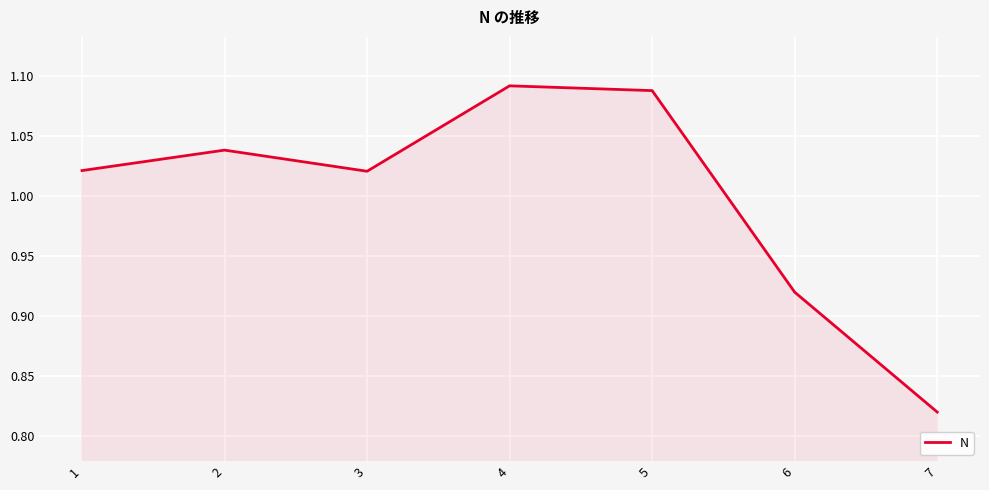

The chart shows a value of 0.4 at 5. True or false?

False